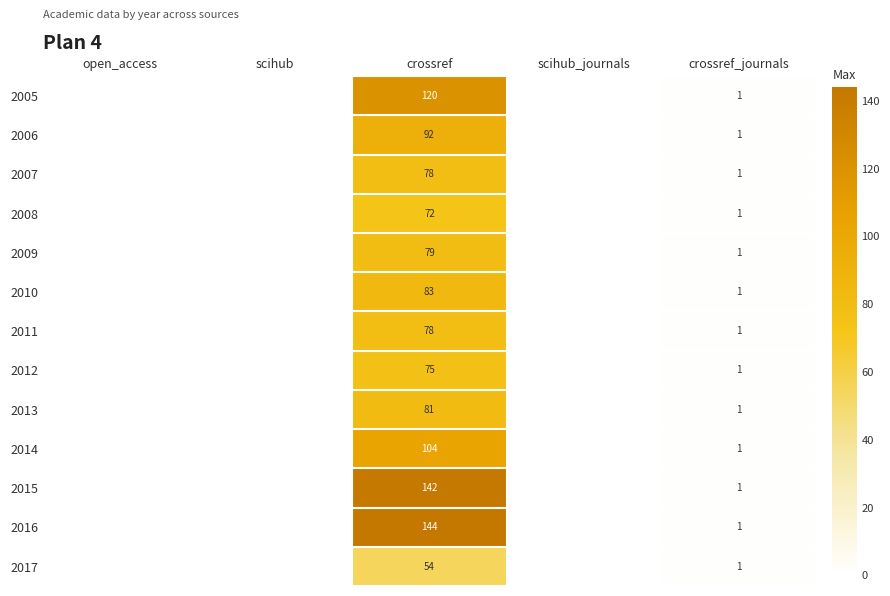

What is the sum of the 2005 values at crossref and crossref_journals?

121